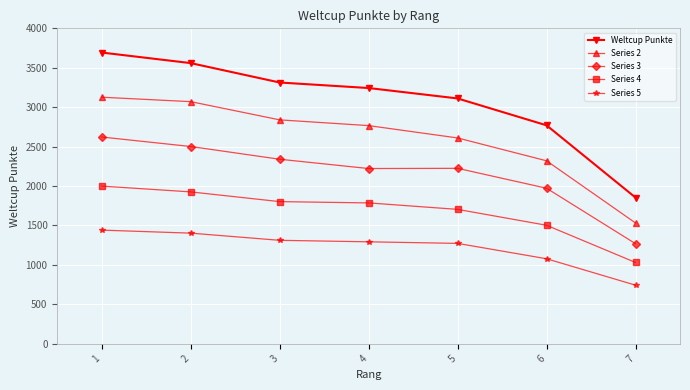

Which series has the largest total across all categories?

Weltcup Punkte